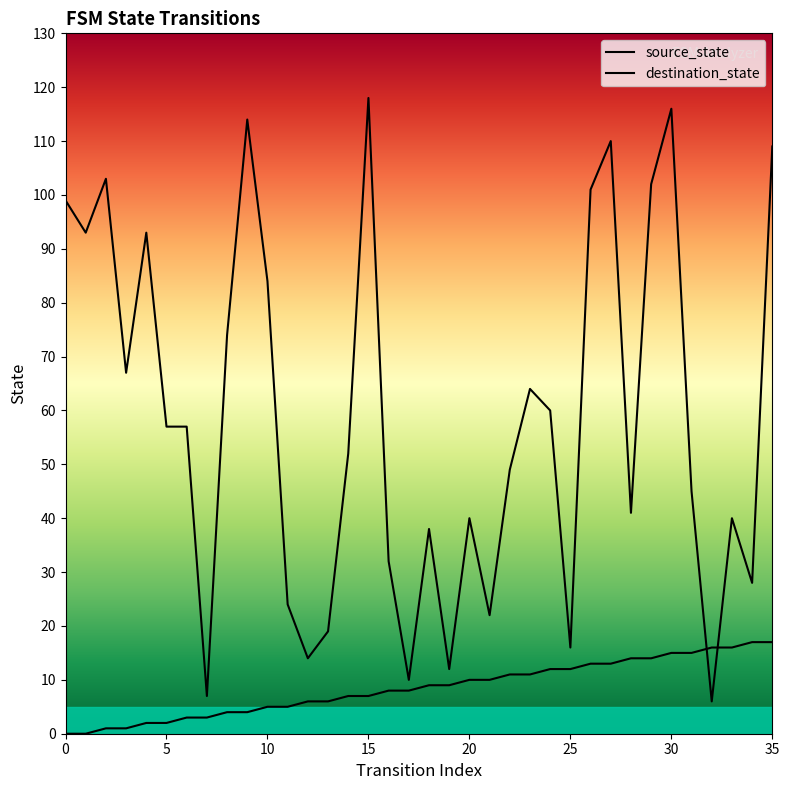

Reading right to left, transcribe all the data shown in this chart.

source_state: 17	17	16	16	15	15	14	14	13	13	12	12	11	11	10	10	9	9	8	8	7	7	6	6	5	5	4	4	3	3	2	2	1	1	0	0
destination_state: 109	28	40	6	45	116	102	41	110	101	16	60	64	49	22	40	12	38	10	32	118	52	19	14	24	84	114	74	7	57	57	93	67	103	93	99